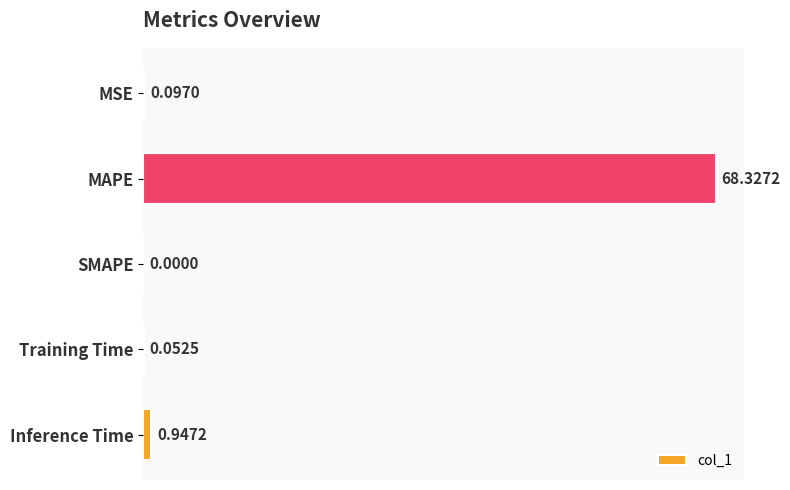

Where is the data nearest to the value 34?

Inference Time